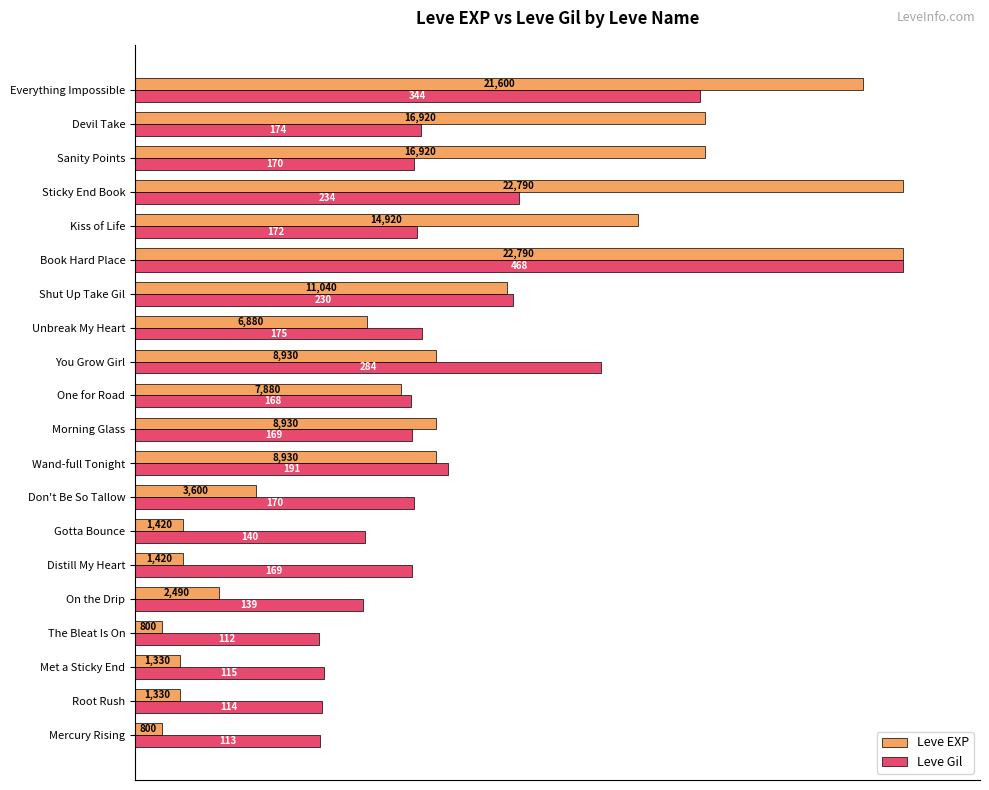

What are all the series names shown in the legend?

Leve EXP, Leve Gil